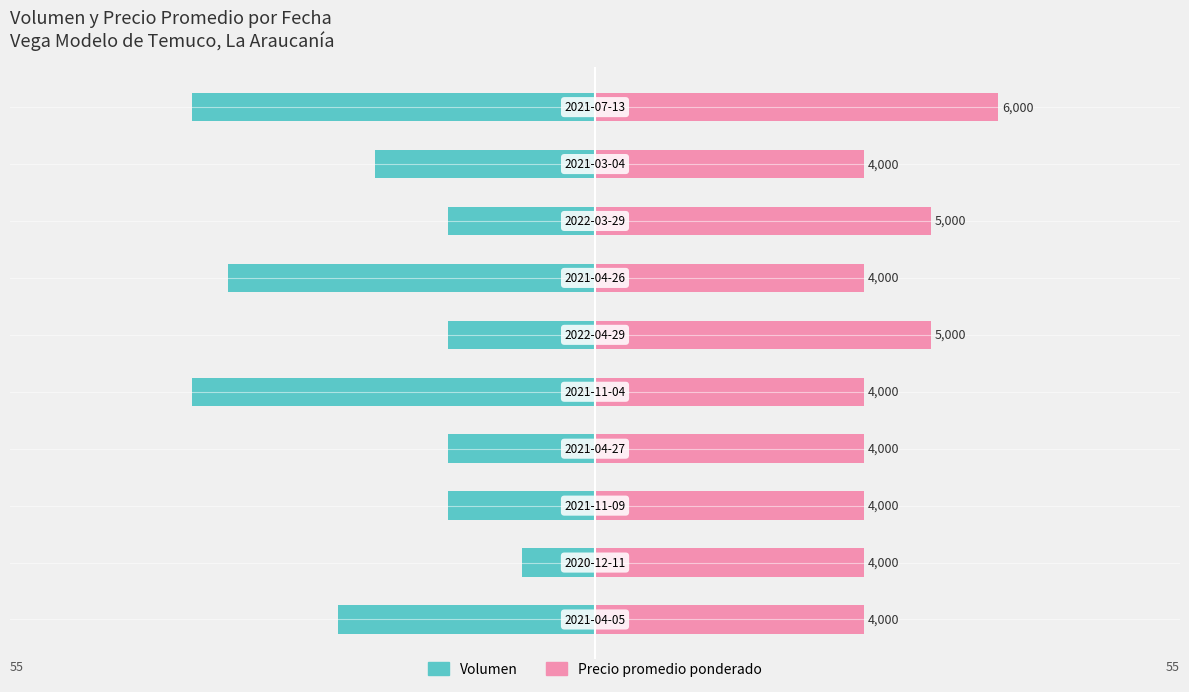

What is the difference between the highest and lowest values at 0?

71.7